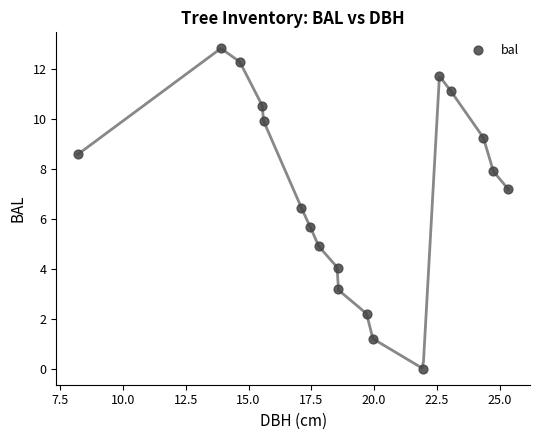

What is the range of Y values (max minus min)?

12.8